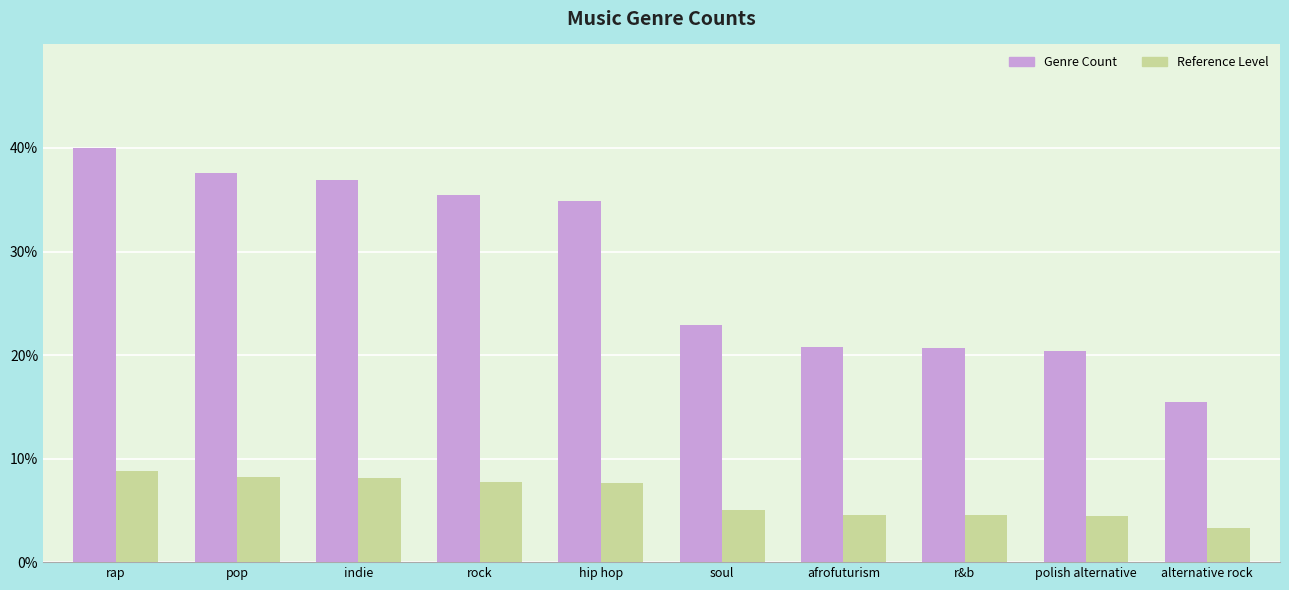

Which series changed the most between pop and polish alternative?

Genre Count